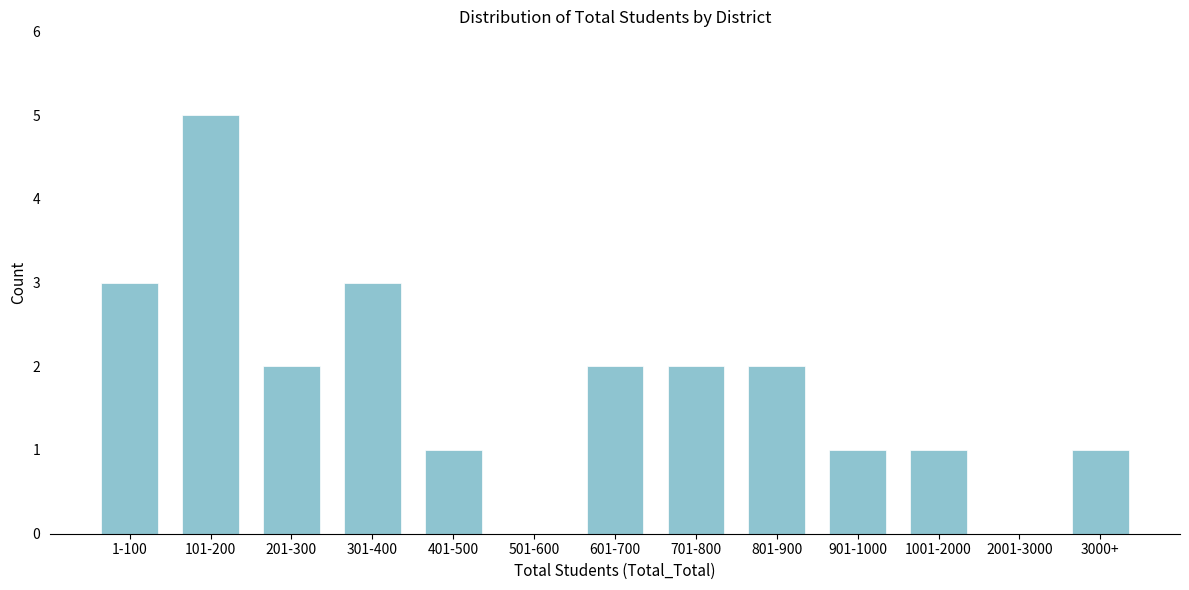

Reading right to left, what are all the values shown in this chart?

3000+=1	2001-3000=0	1001-2000=1	901-1000=1	801-900=2	701-800=2	601-700=2	501-600=0	401-500=1	301-400=3	201-300=2	101-200=5	1-100=3